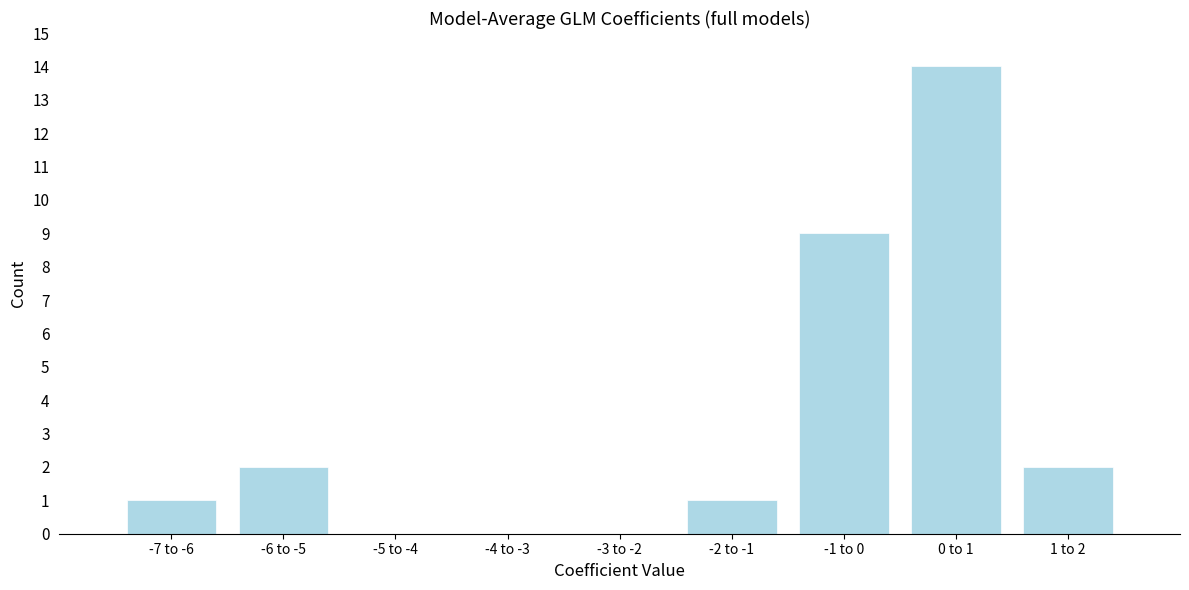

Reading left to right, extract all data points from this chart.

-7 to -6=1	-6 to -5=2	-5 to -4=0	-4 to -3=0	-3 to -2=0	-2 to -1=1	-1 to 0=9	0 to 1=14	1 to 2=2